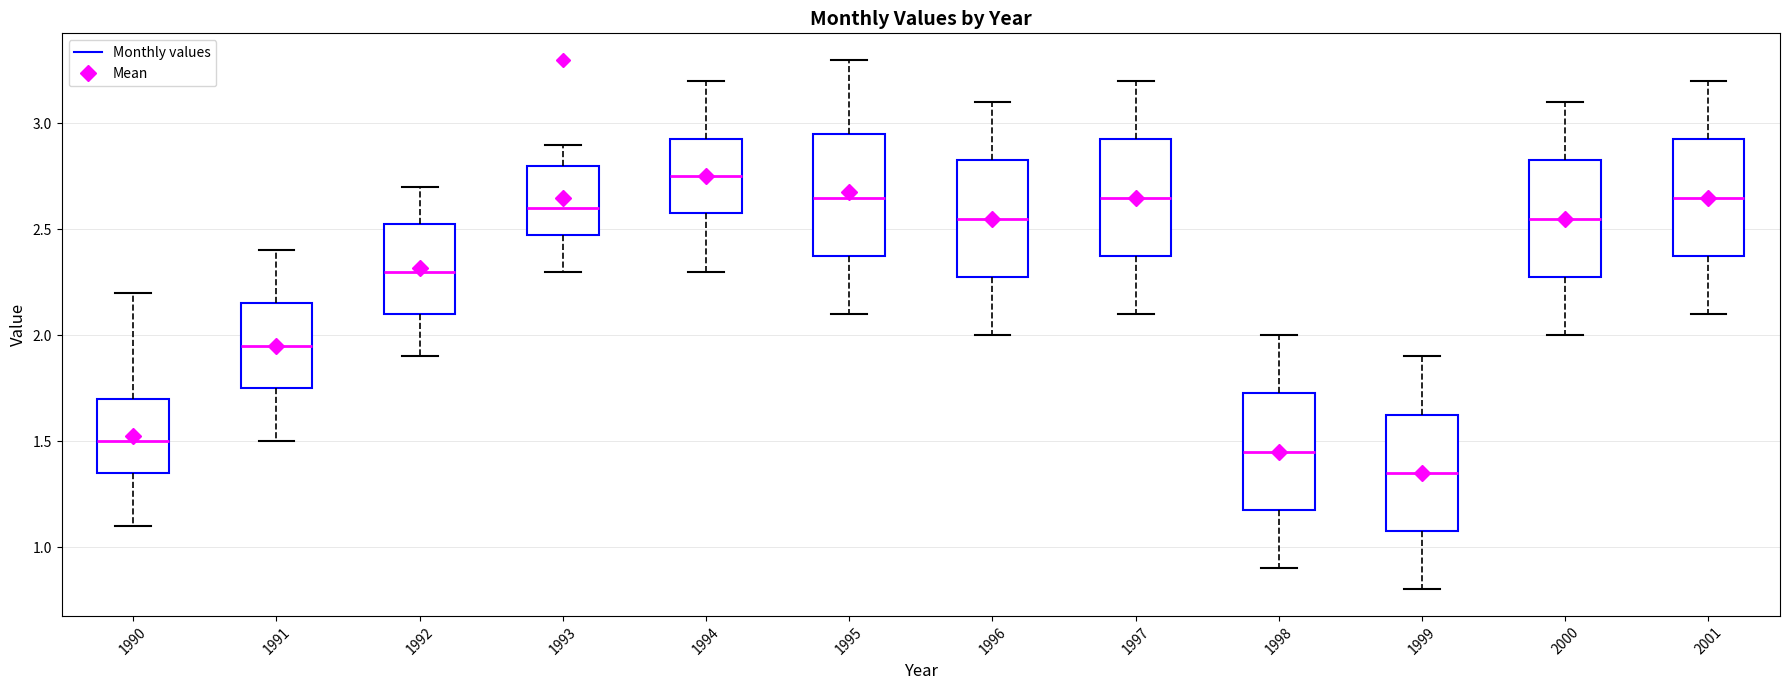

Where is the lower edge of the box at x = 1993 on the y-axis? The values are not printed on the chart, so give them approximately, as read against the axis.

2.50